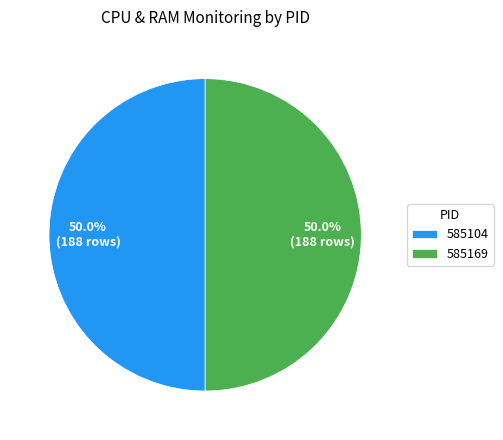

Is the sum of 585104 and 585169 greater than half?

Yes